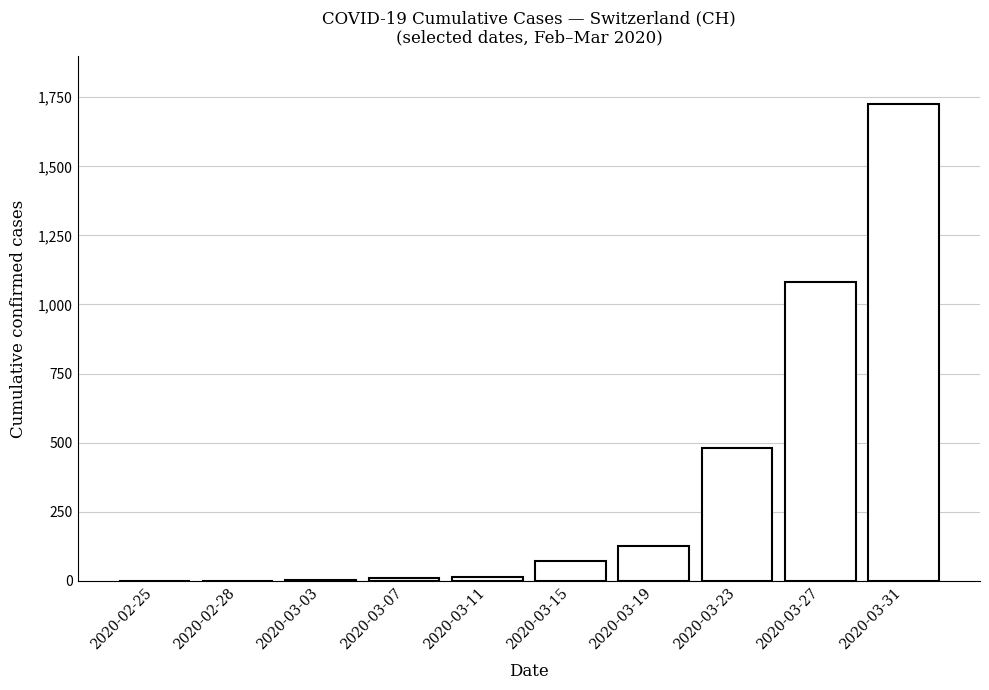

What is the maximum value shown in the chart?

1725